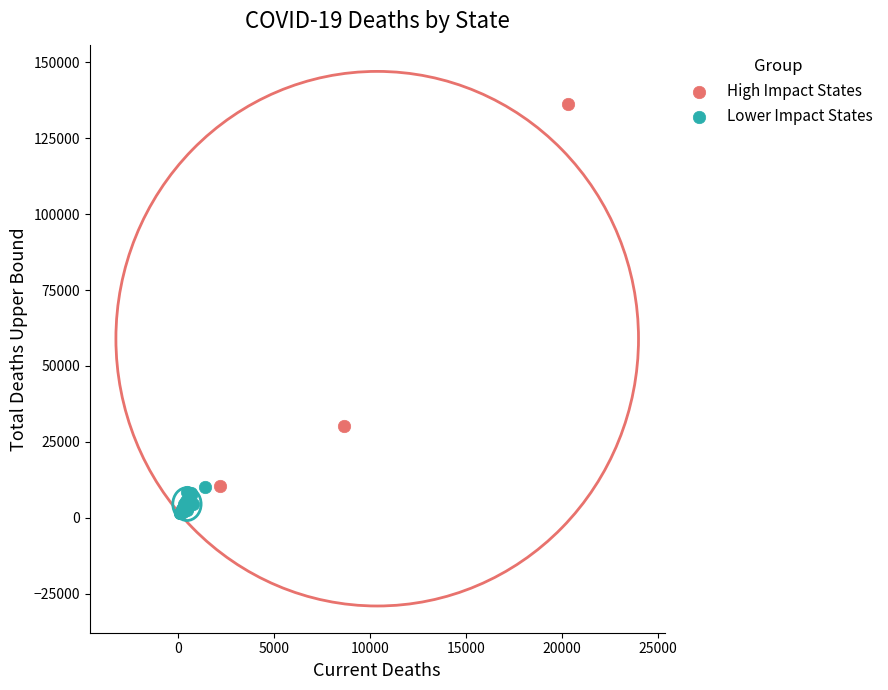

Which series has the largest Y range (max minus min)?

High Impact States